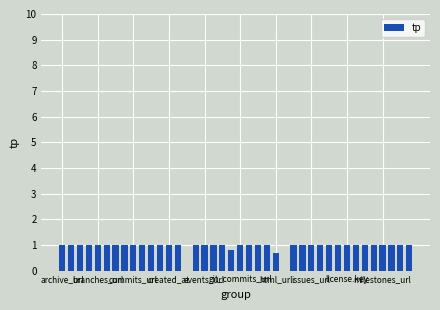

What is the sum of all values?

37.5